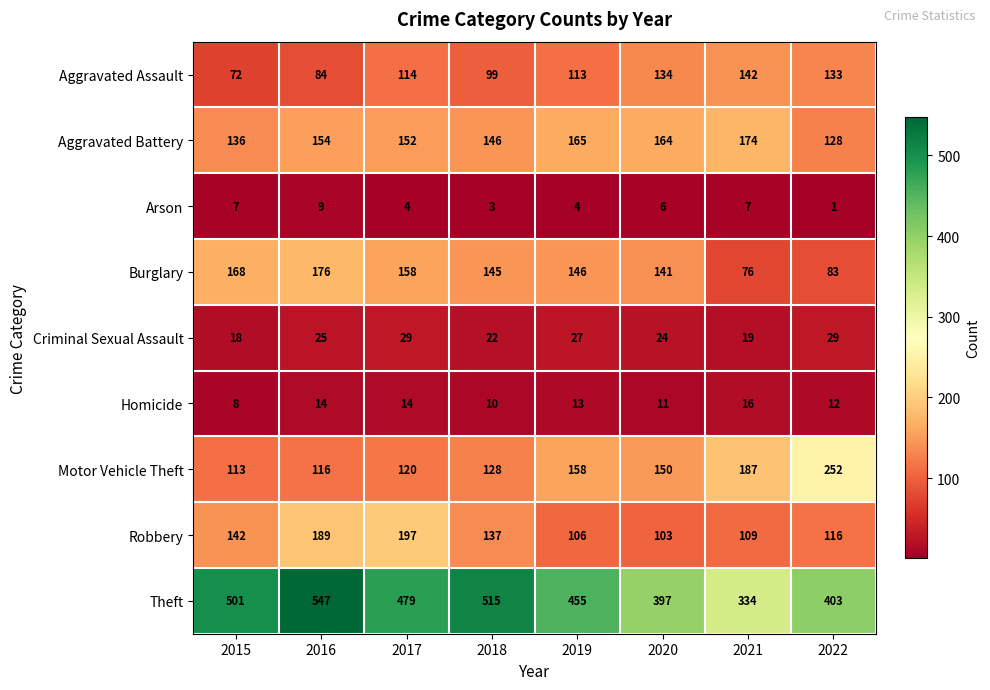

Where is Burglary nearest to the value 126?

2020